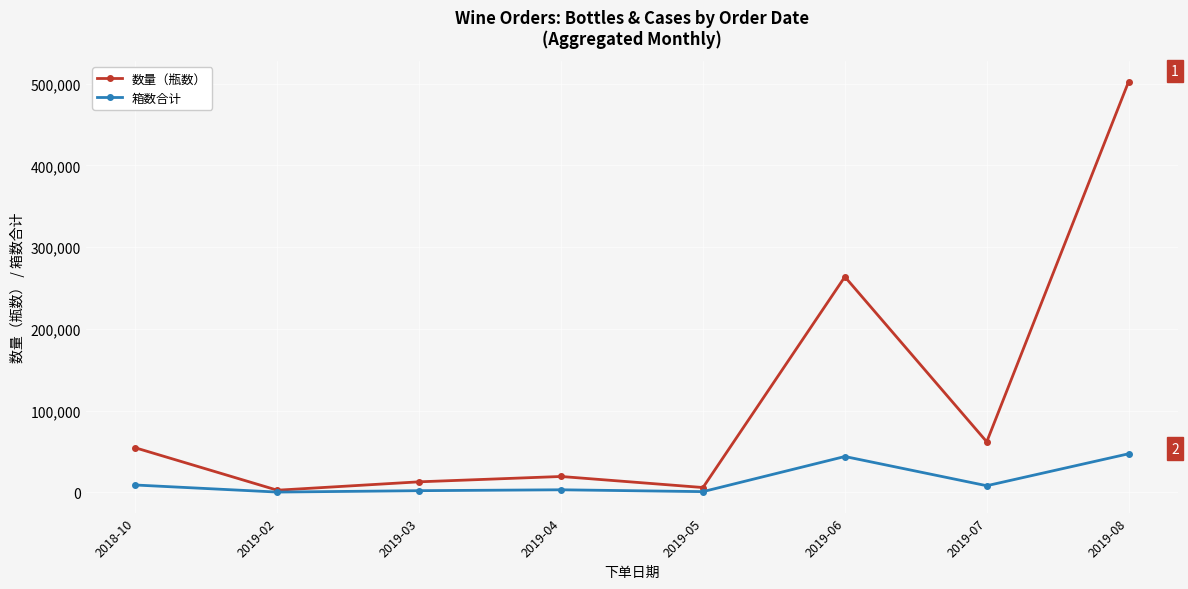

Which category has the highest value across all series?

2019-08